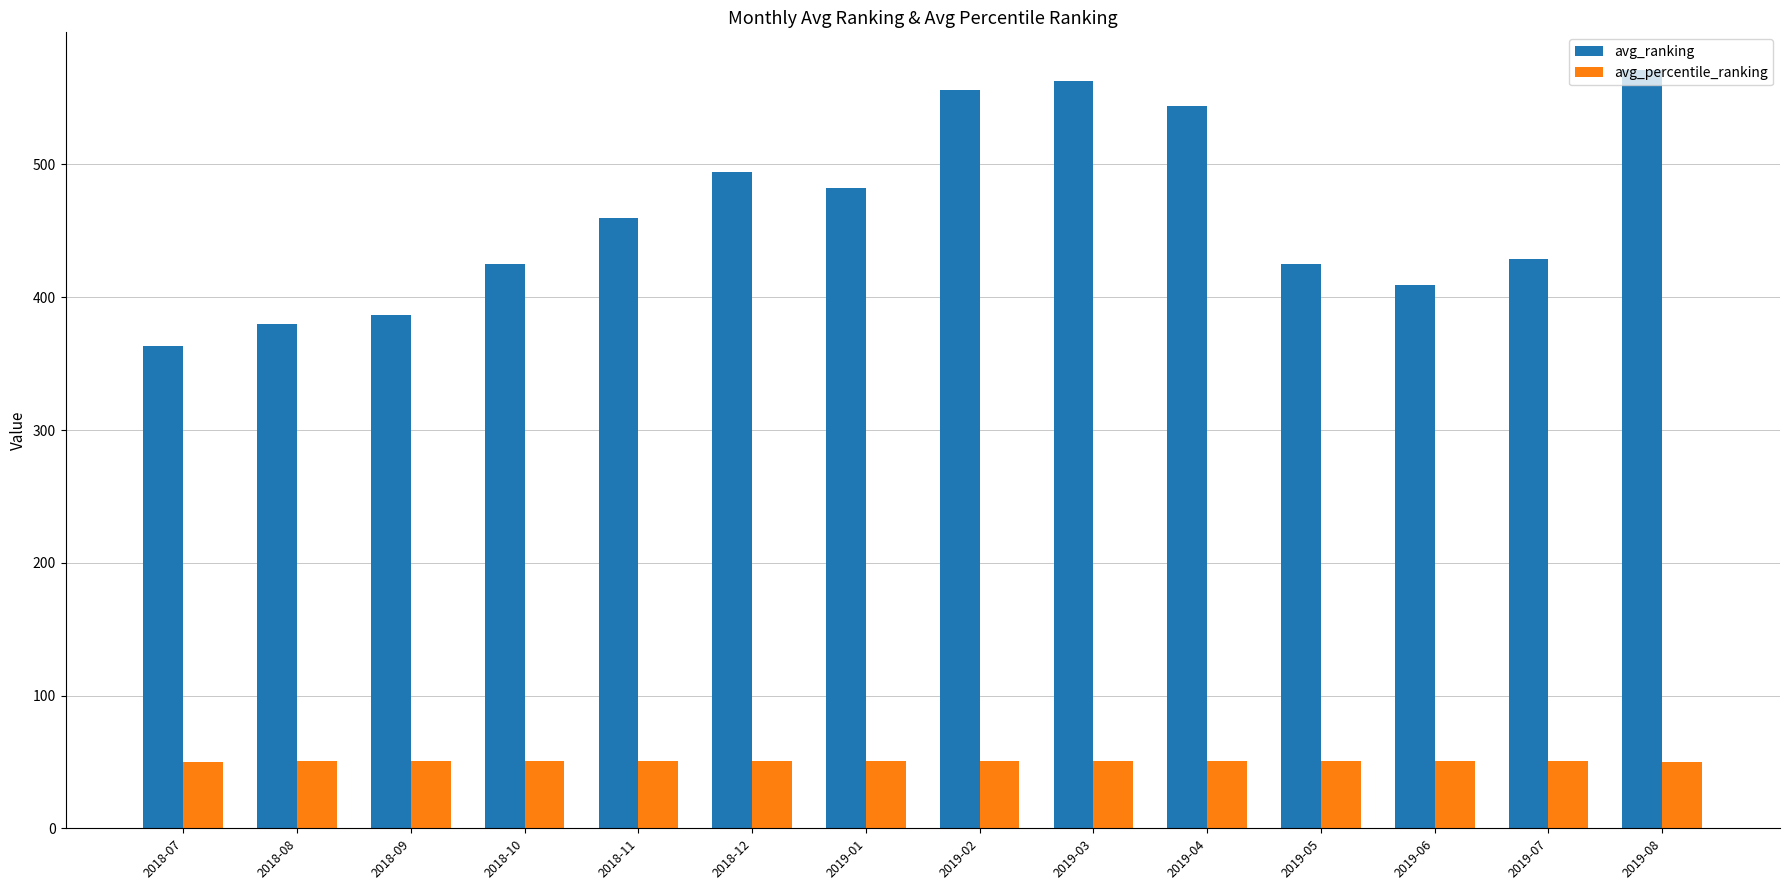

Which label corresponds to the largest value in the chart?

2019-08